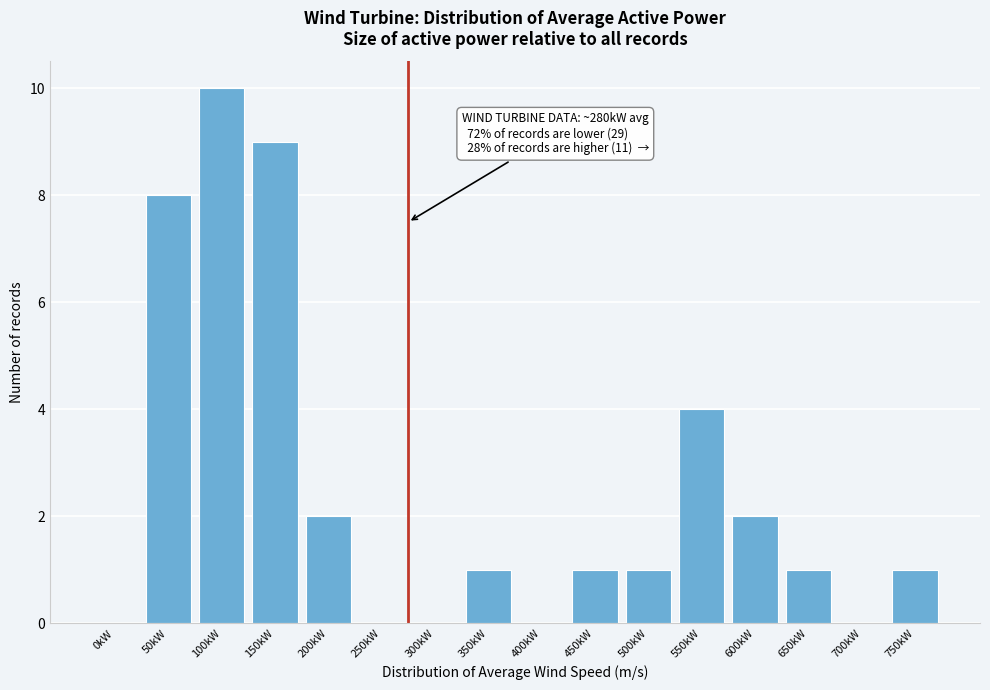

Reading left to right, extract all data points from this chart.

0kW=0	50kW=8	100kW=10	150kW=9	200kW=2	250kW=0	300kW=0	350kW=1	400kW=0	450kW=1	500kW=1	550kW=4	600kW=2	650kW=1	700kW=0	750kW=1